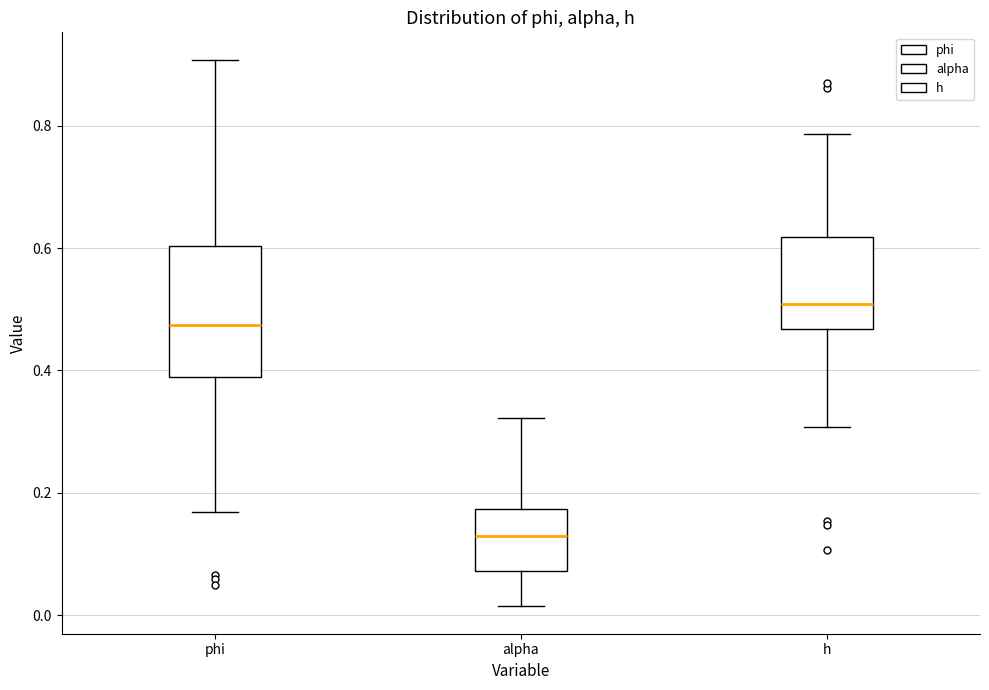

Reading left to right, read every box against the y-axis: the position of its median line, the range the box covers, and the ends of its whiskers. The values are not printed on the chart, so give them approximately, as read against the axis.

phi: median 0.48, box 0.38 to 0.60, whiskers 0.16 to 0.90
alpha: median 0.12, box 0.08 to 0.18, whiskers 0.02 to 0.32
h: median 0.50, box 0.46 to 0.62, whiskers 0.30 to 0.78